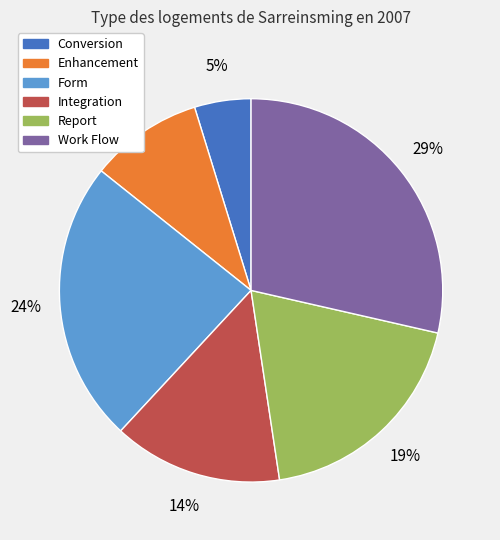

To the nearest percent, what percentage of the pie is Conversion?

5%